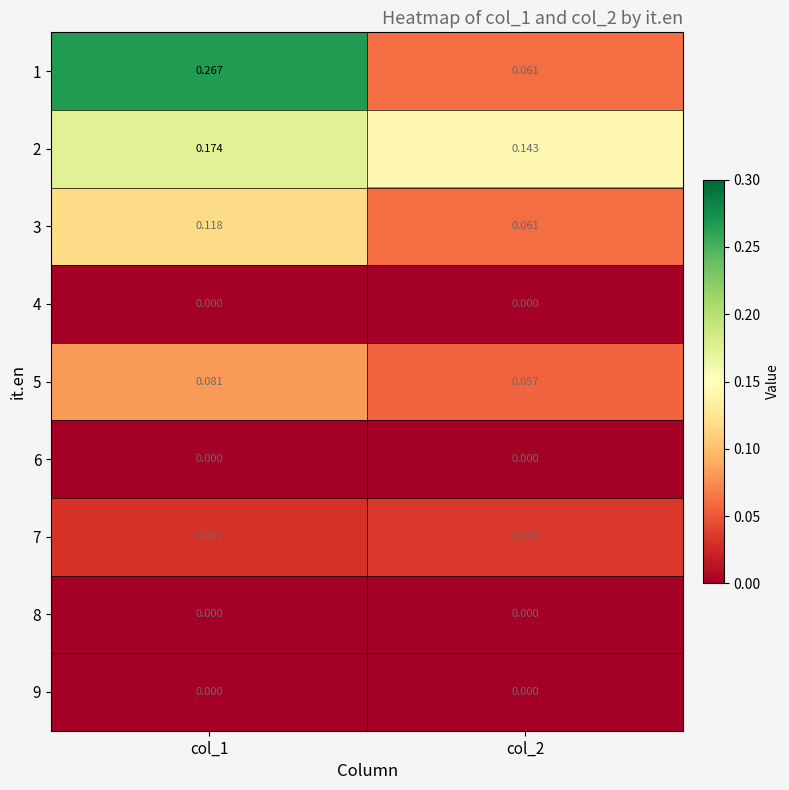

Is the value of 1 at col_2 greater than the value of 4 at col_2?

Yes